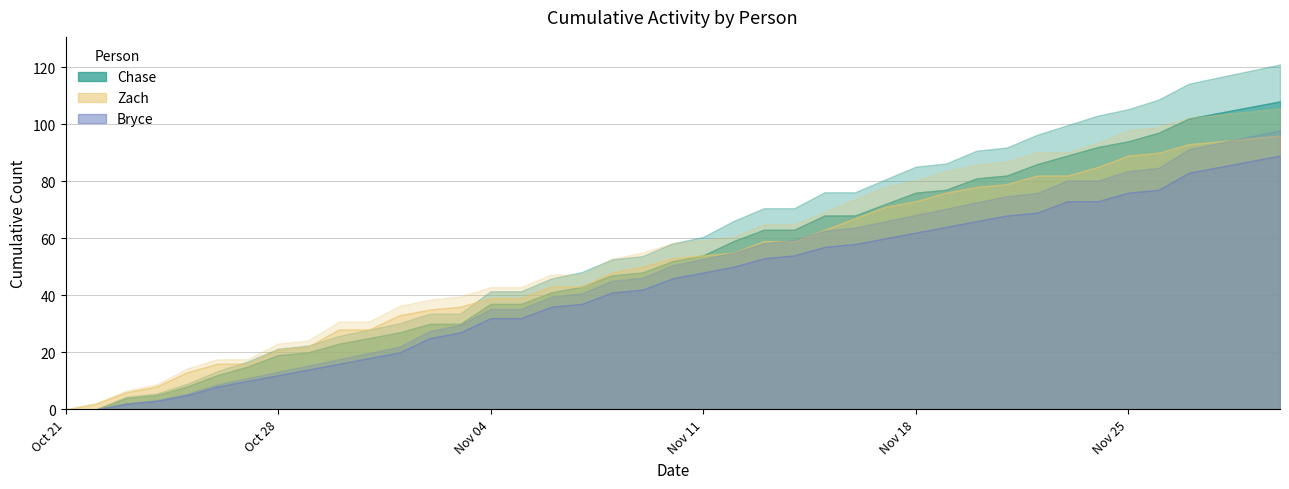

True or false: Chase and Bryce intersect in this chart.

False